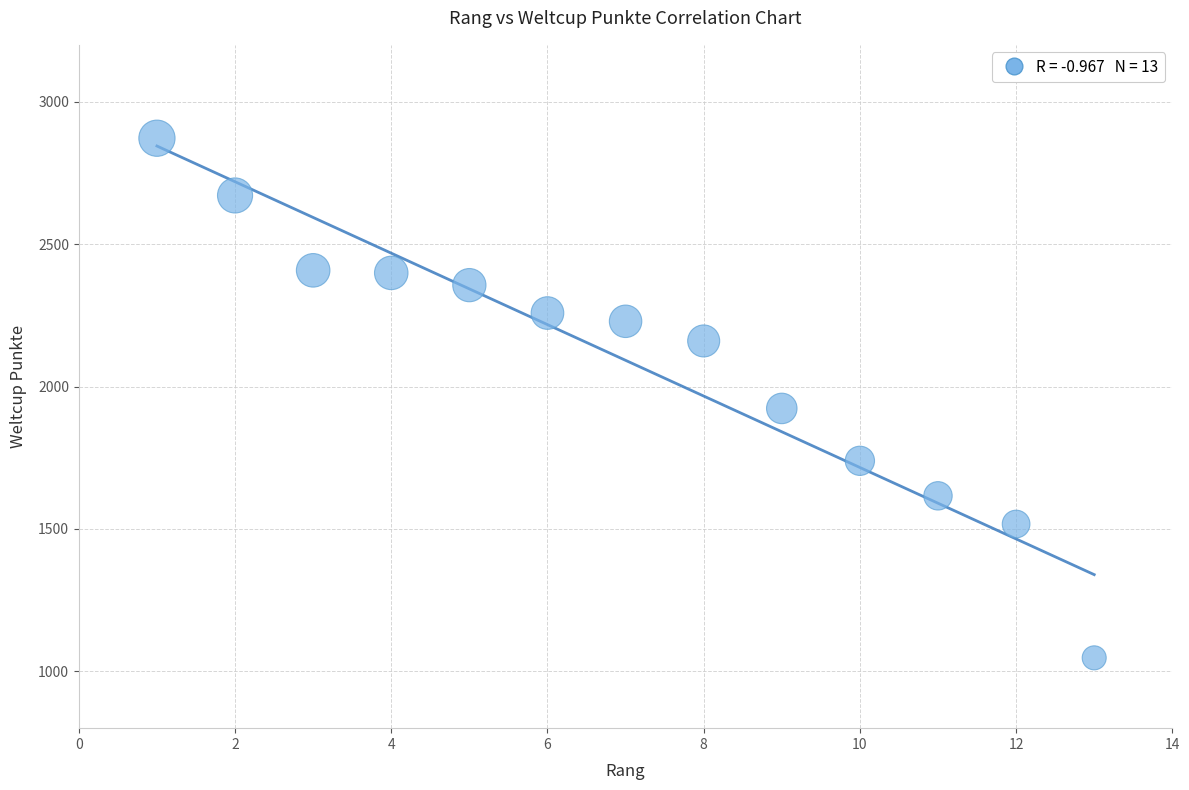

What Y value in the scatter plot is closest to 1959?

1923